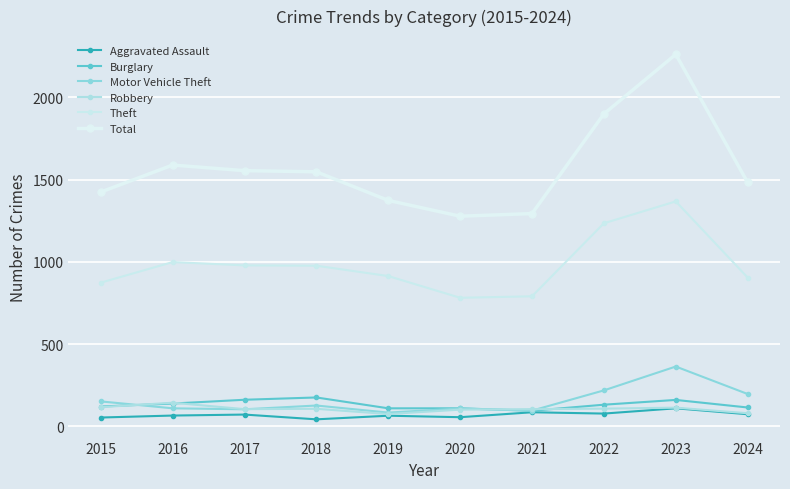

Is the value of Motor Vehicle Theft at 2019 greater than the value of Aggravated Assault at 2020?

Yes